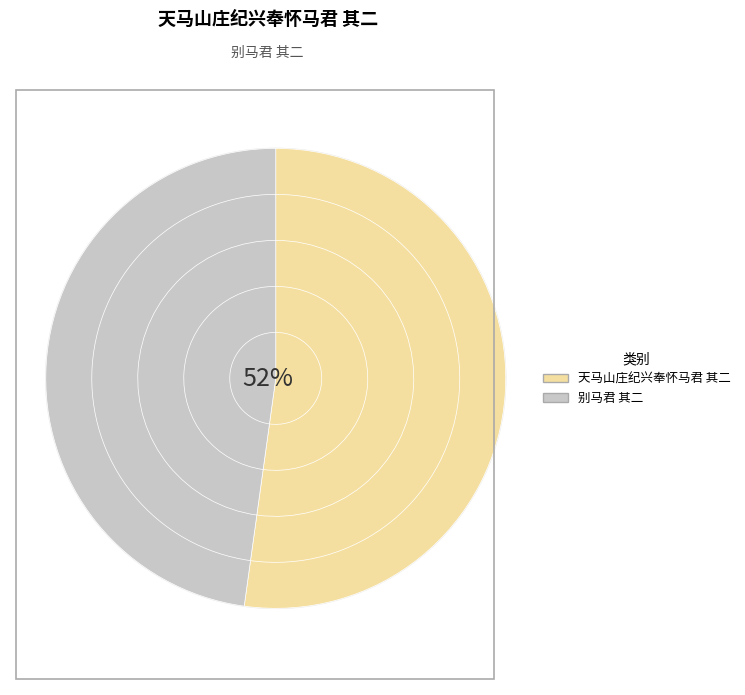

What is the change in value from 天马山庄纪兴奉怀马君 其二 to 别马君 其二?

-44710